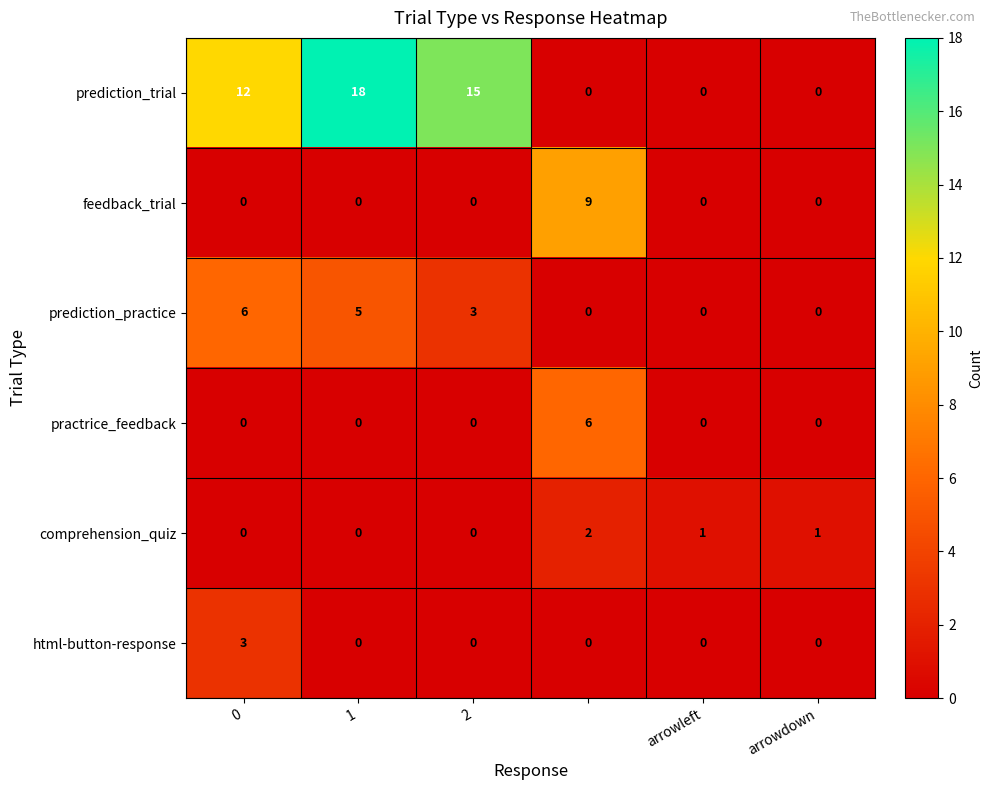

What is the maximum value shown in the chart?

18